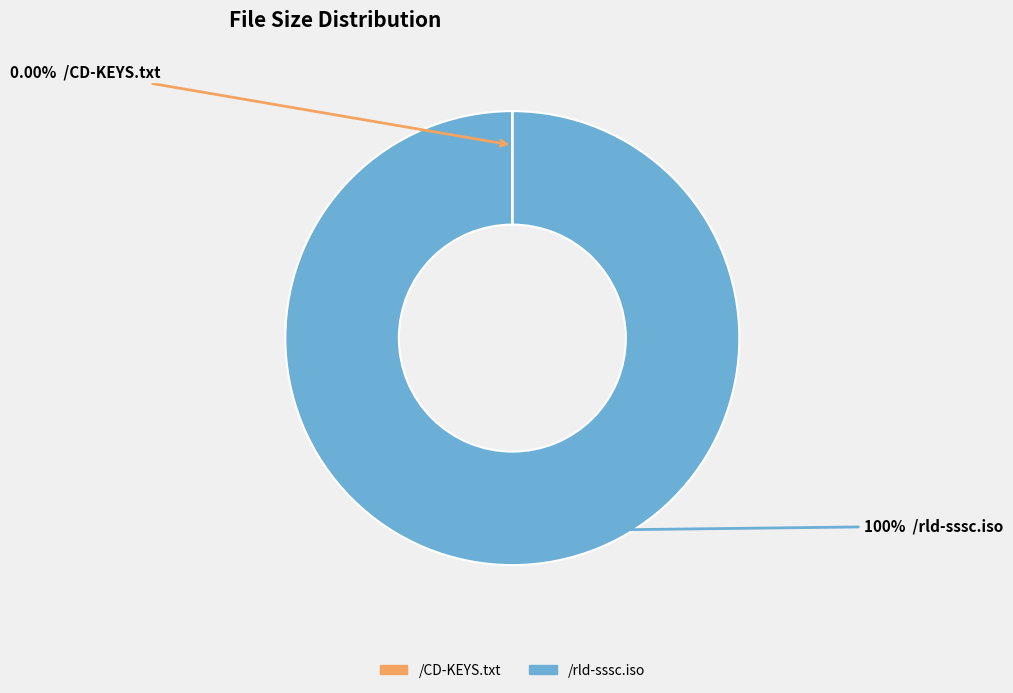

Does any single category account for the majority?

Yes